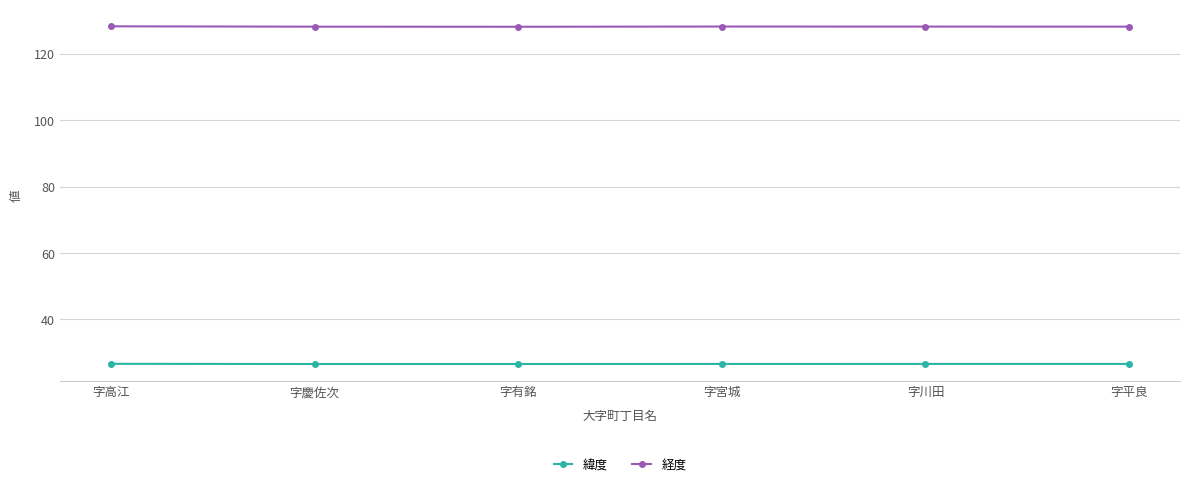

Count the number of data series in this chart.

2